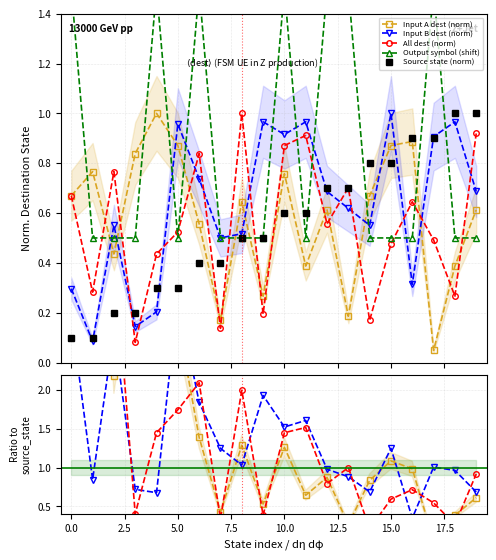

What is the lowest value of the source_state series?

0.1